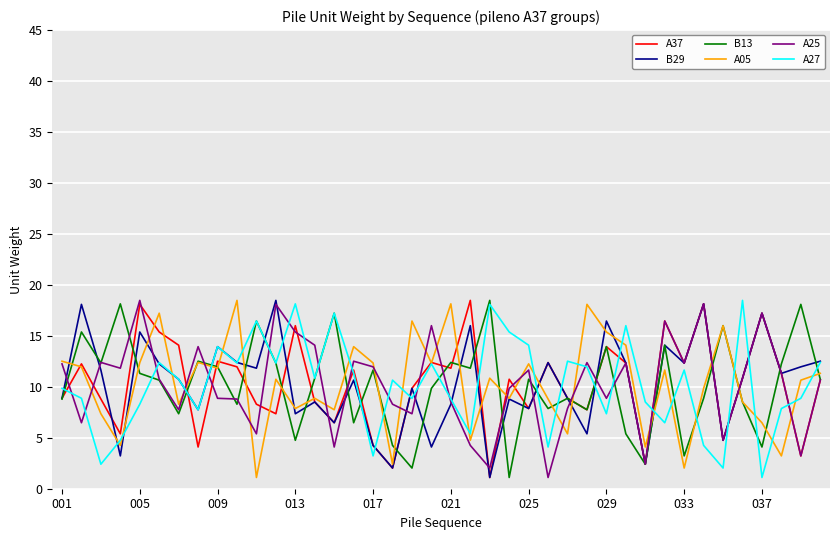

What is the minimum value for A27?

1.1